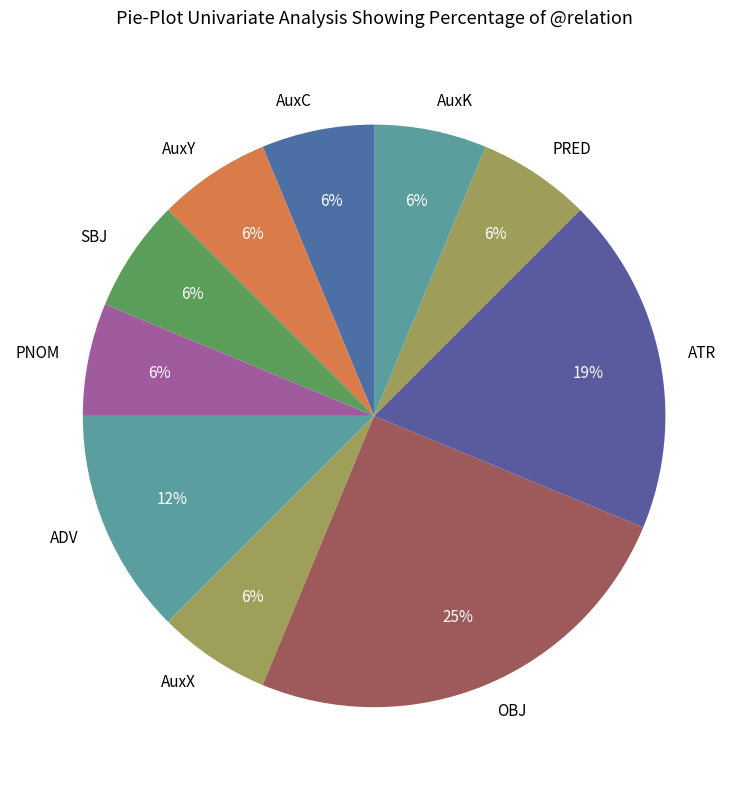

True or false: SBJ accounts for 1% of the total.

False